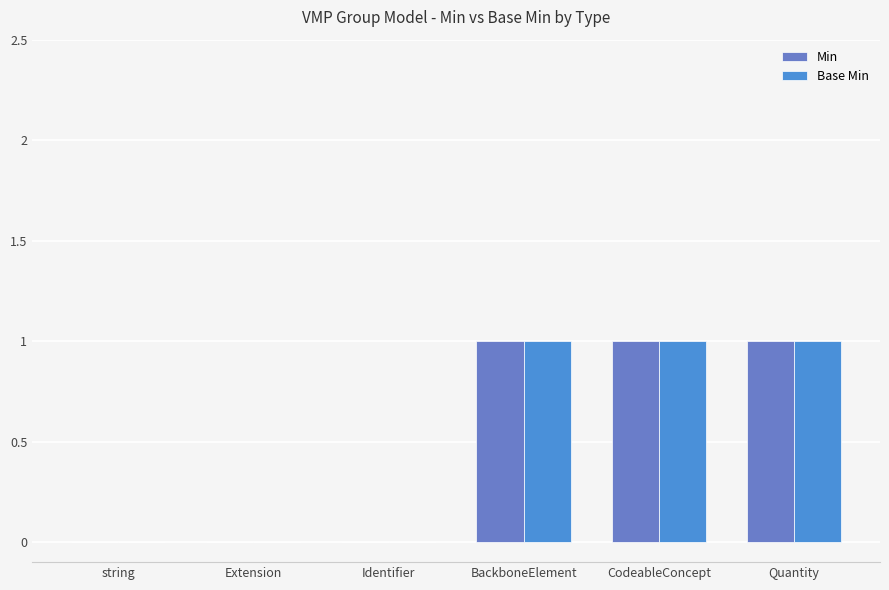

What is the sum of all Base Min values?

3